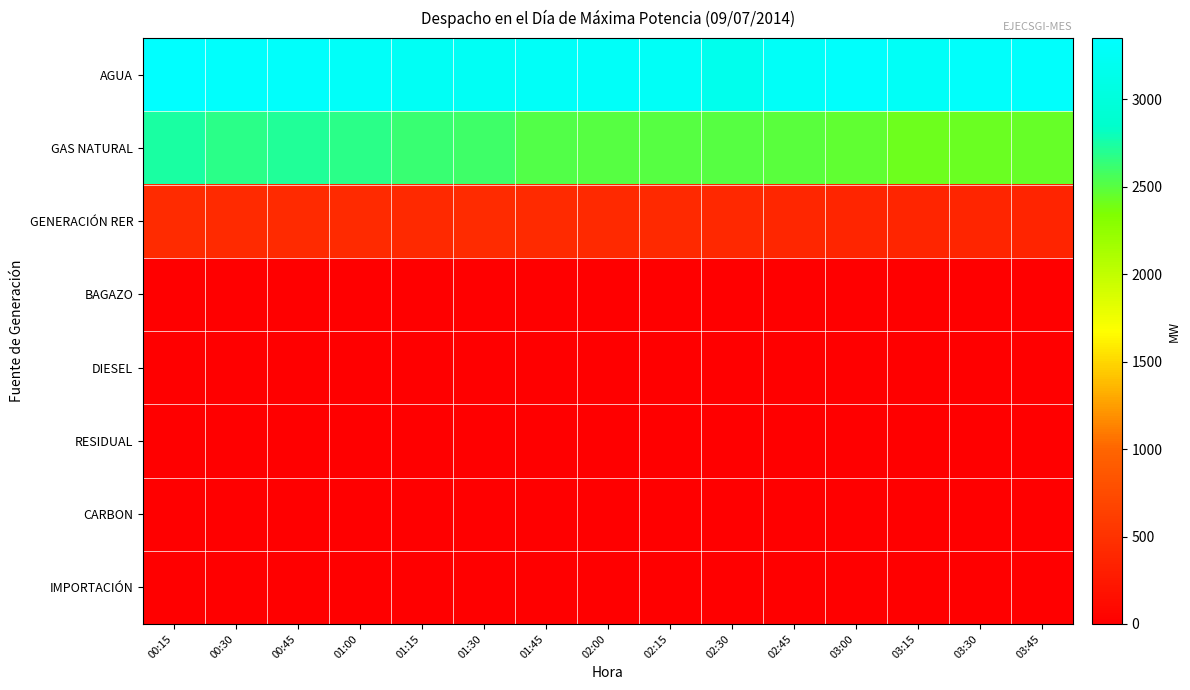

How many categories are shown in the chart?

15